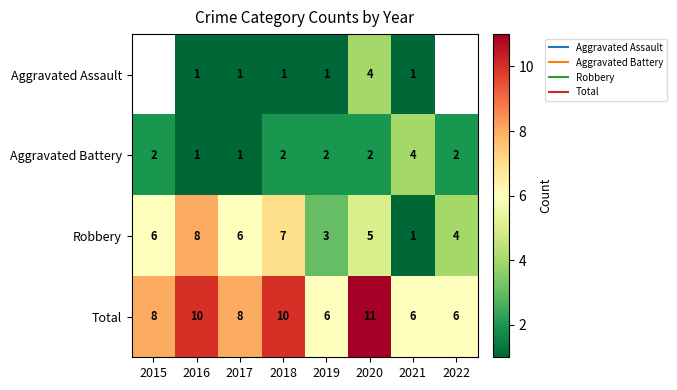

At which category is the sum across all series the highest?

2020